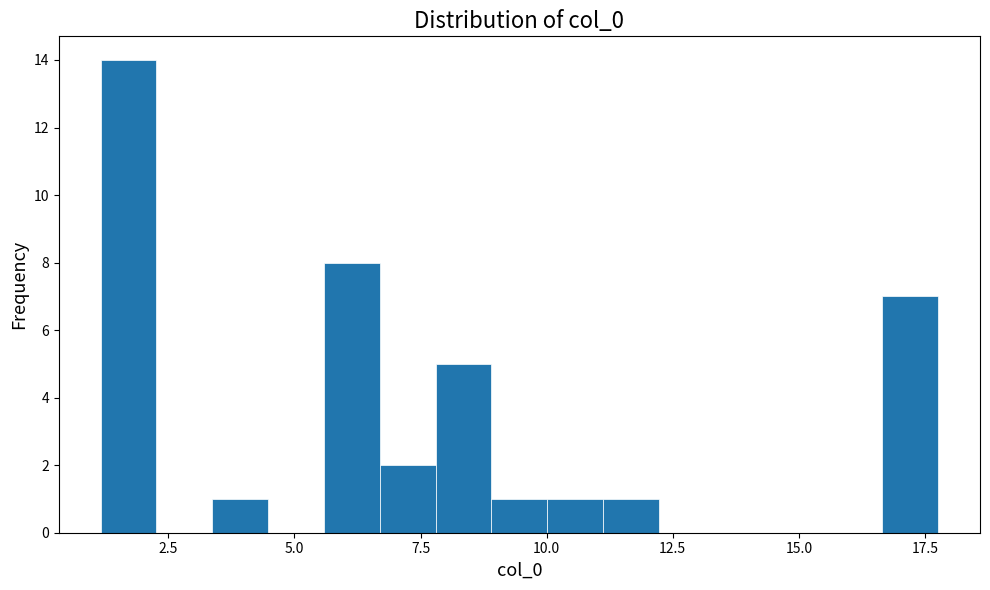

Read against the x-axis, roughly where is the centre of the tallest bar?

1.5